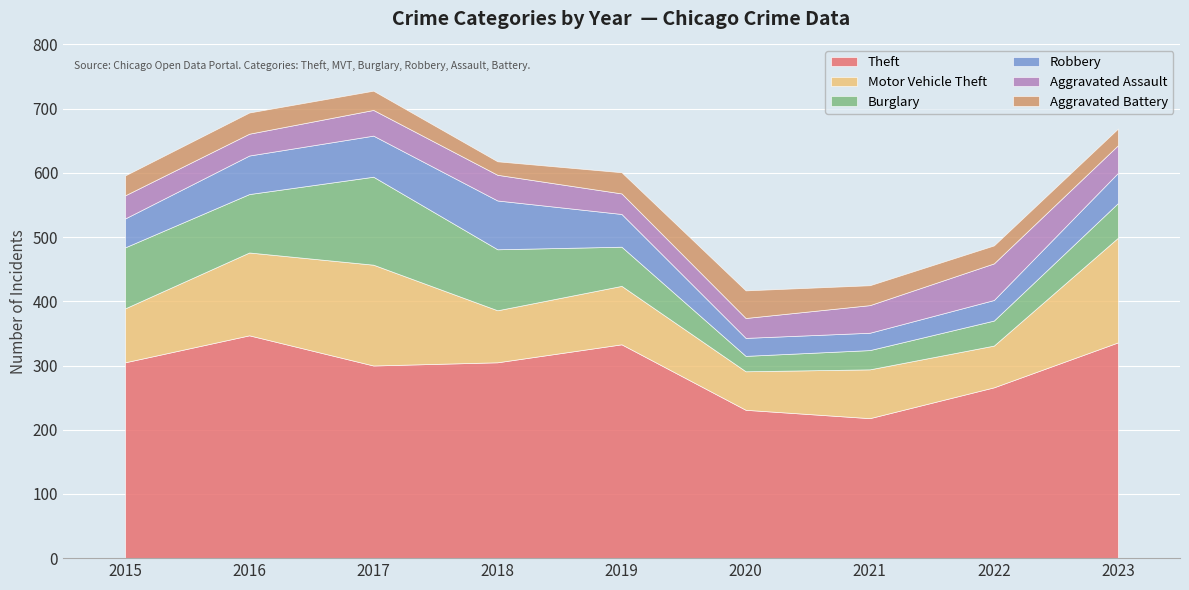

At which label does Theft reach its peak?

2016